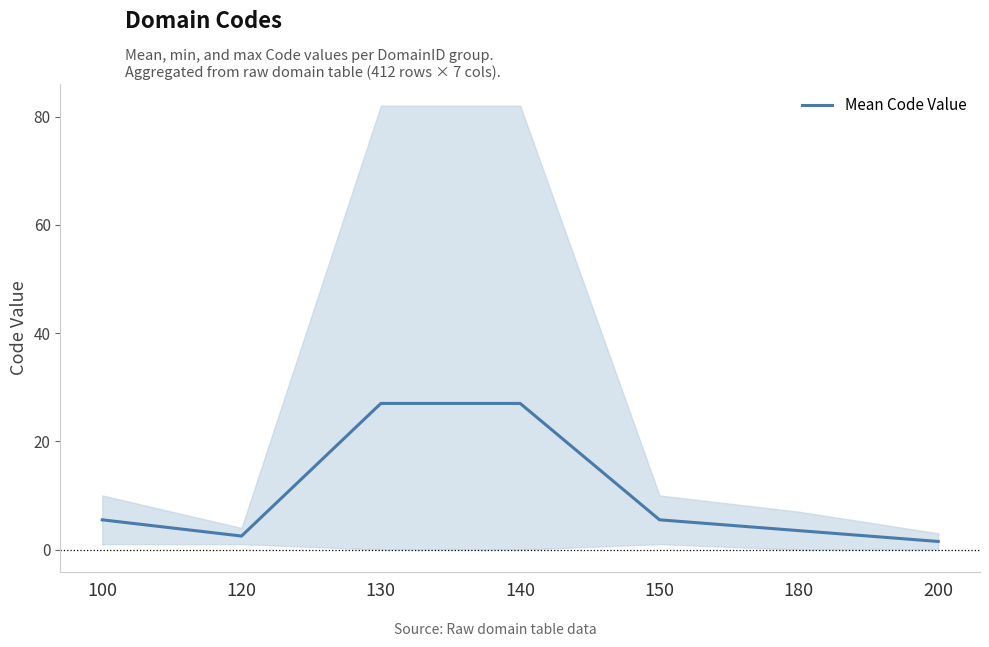

What is the ratio of the value at 140 to the value at 180?

7.7